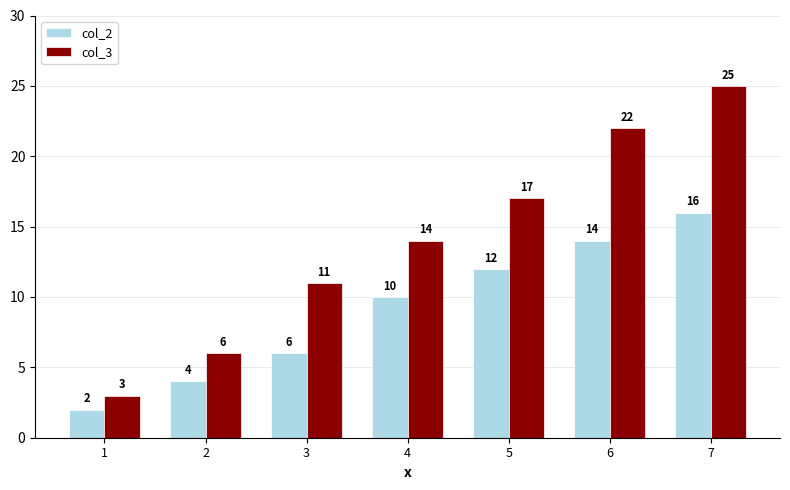

How many data points in col_2 are less than 10?

3